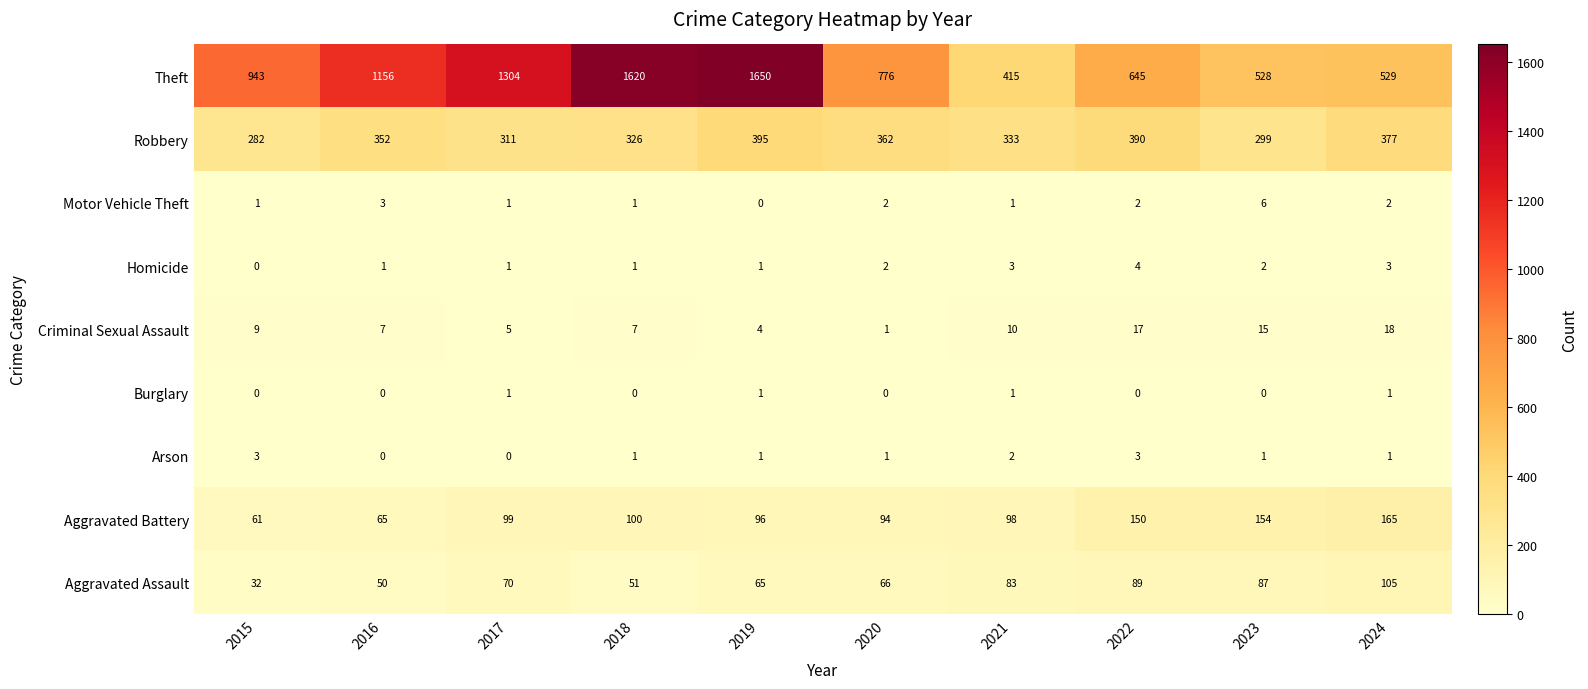

Which series has the largest range (max minus min)?

Theft